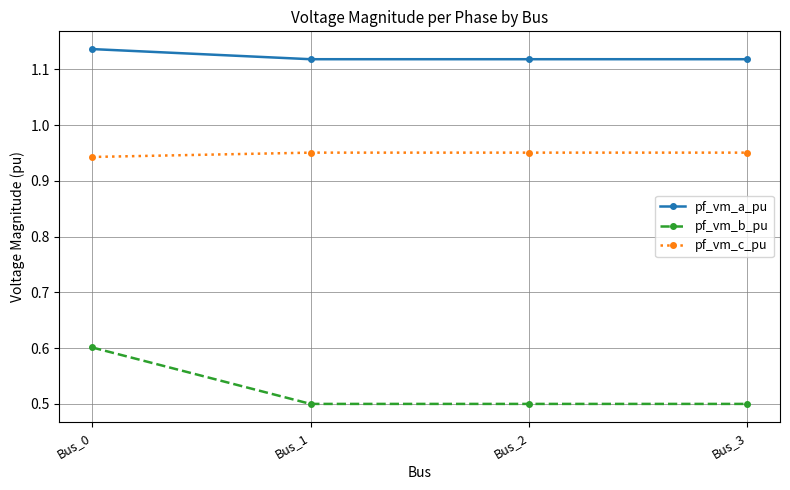

True or false: pf_vm_c_pu has a value of 1.5 at Bus_0.

False